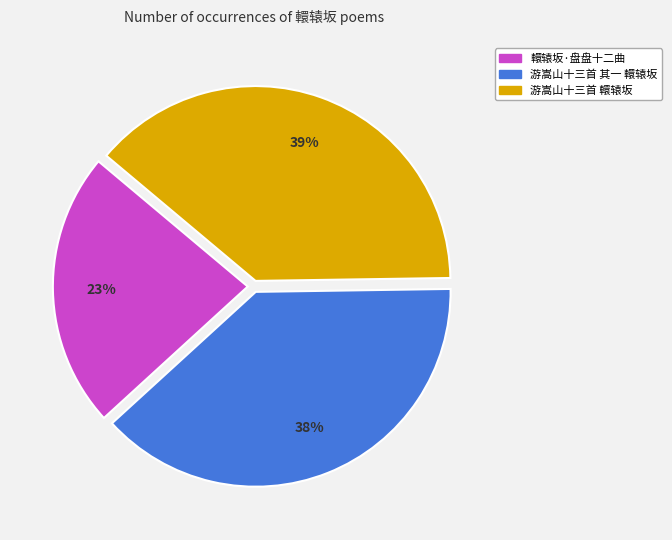

What is the smallest slice in the pie chart?

轘辕坂·盘盘十二曲